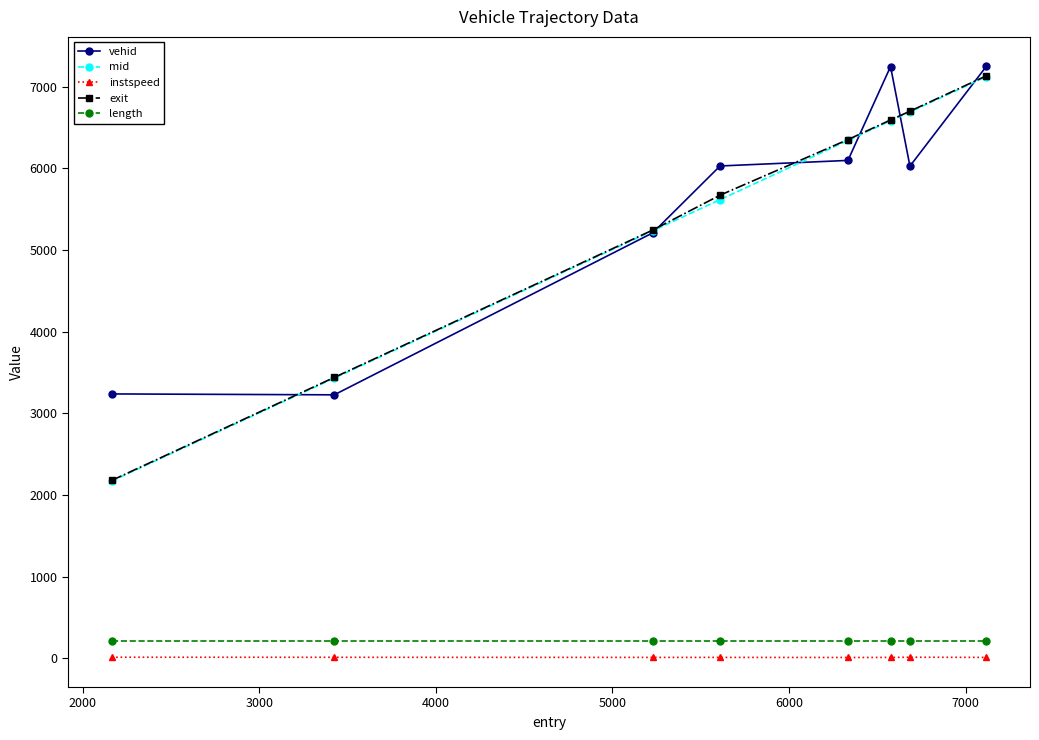

Which series has the largest range (max minus min)?

exit